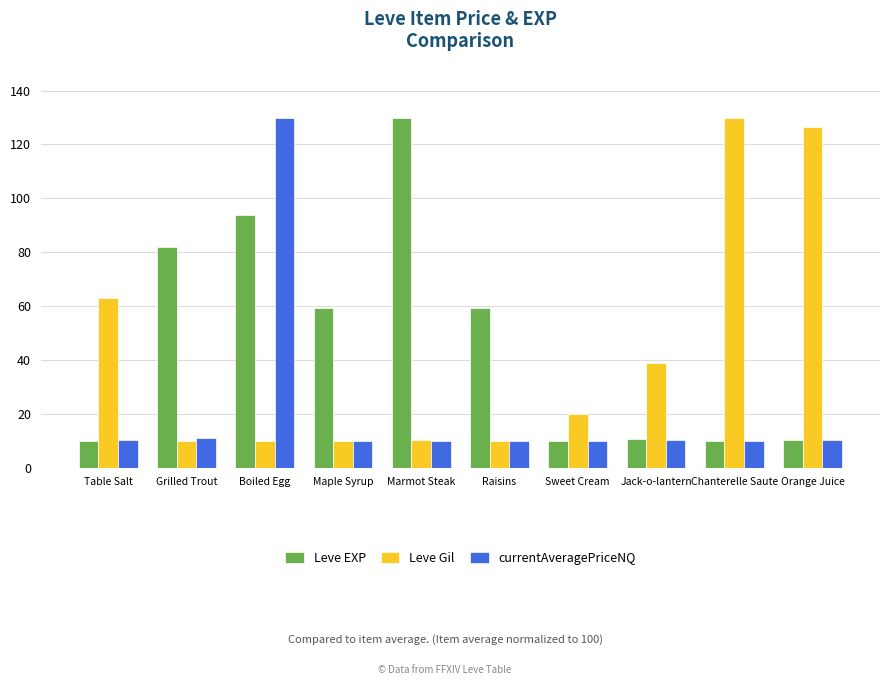

What is the average value of the currentAveragePriceNQ series?

22.2